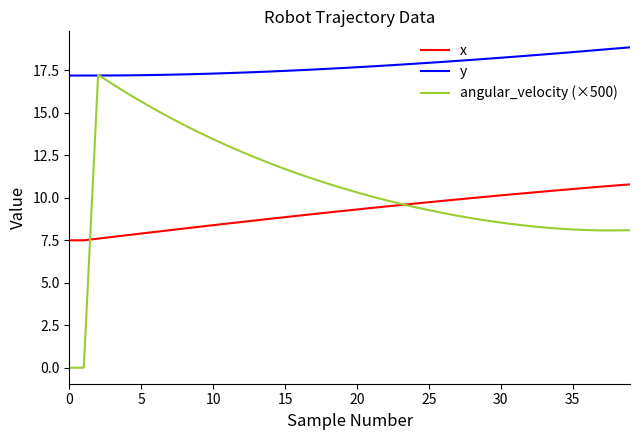

Which series has the largest total across all categories?

y